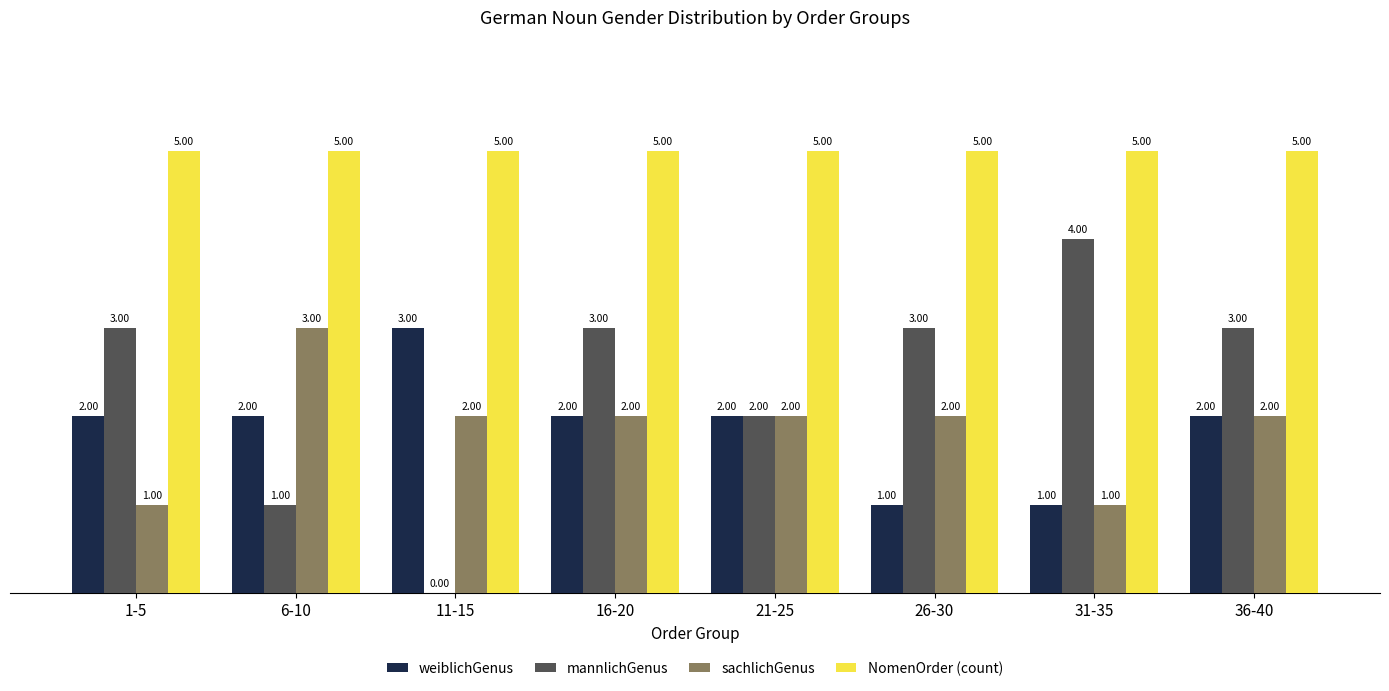

What is the average value of the NomenOrder (count) series?

5